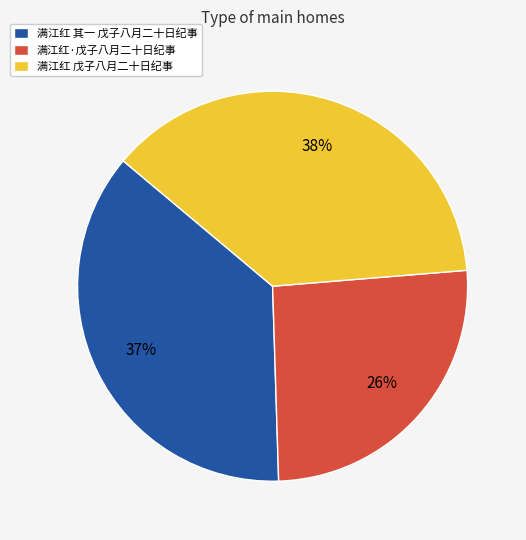

Which slice is the smallest?

满江红·戊子八月二十日纪事